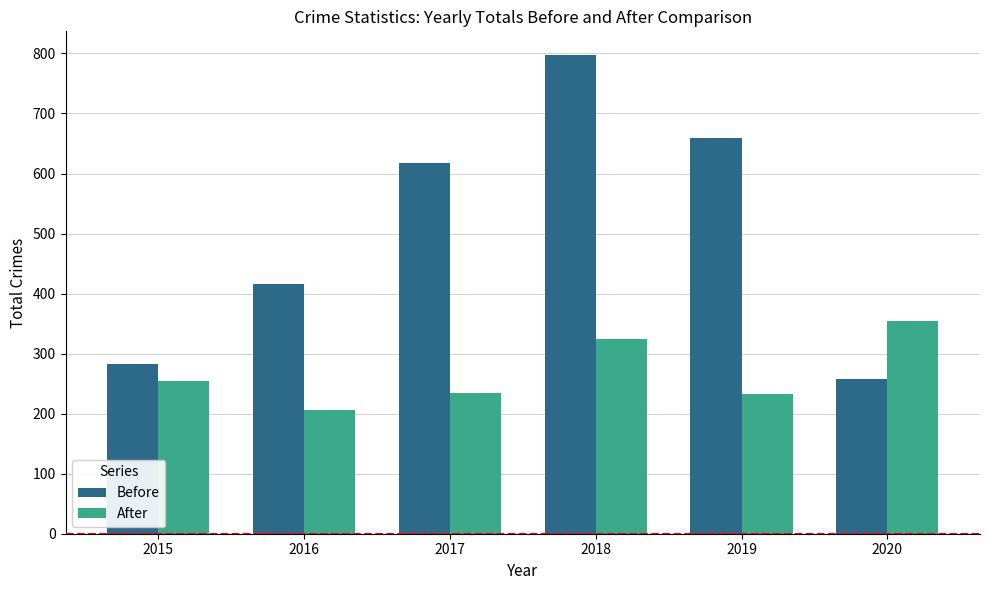

What are all the series names shown in the legend?

Before, After